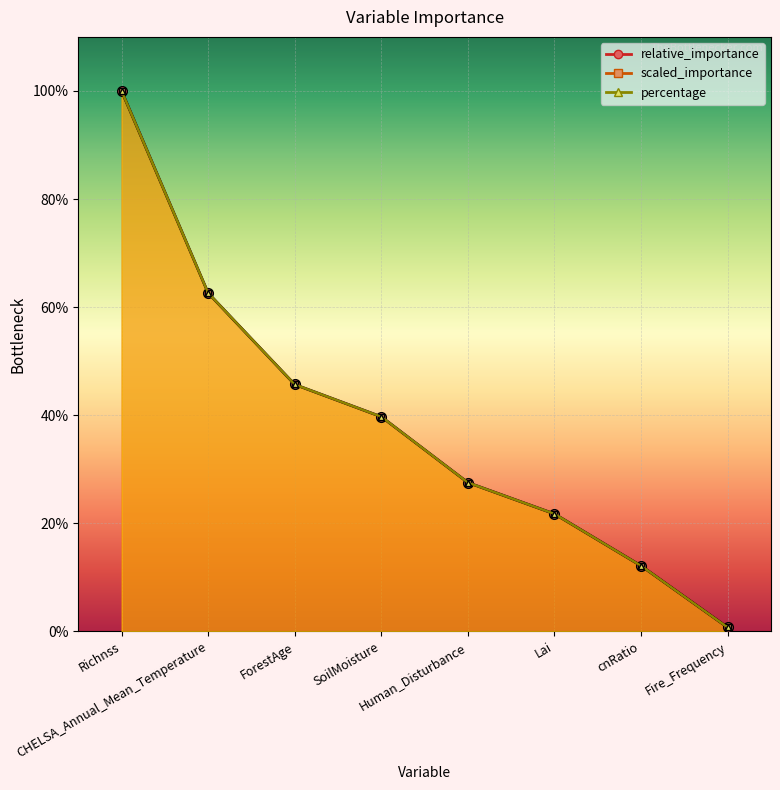

Is it true that relative_importance equals 0.4 at SoilMoisture?

True